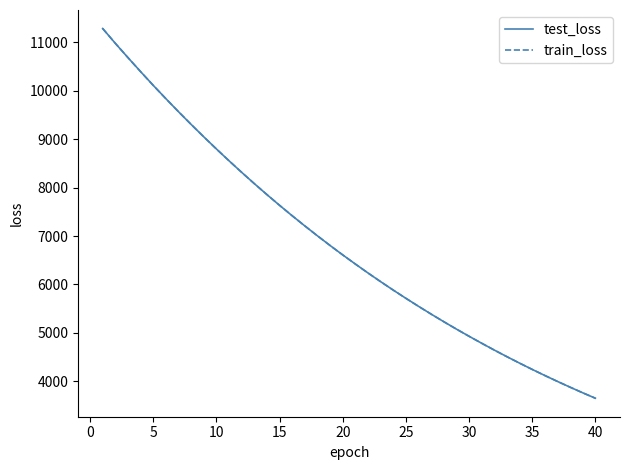

What is the highest value of the test_loss series?

11285.0